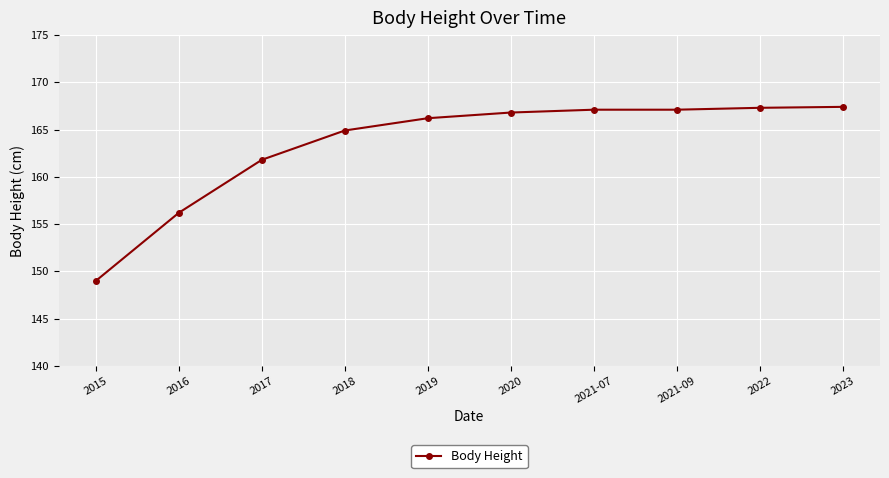

What position from the right is 2017?

8